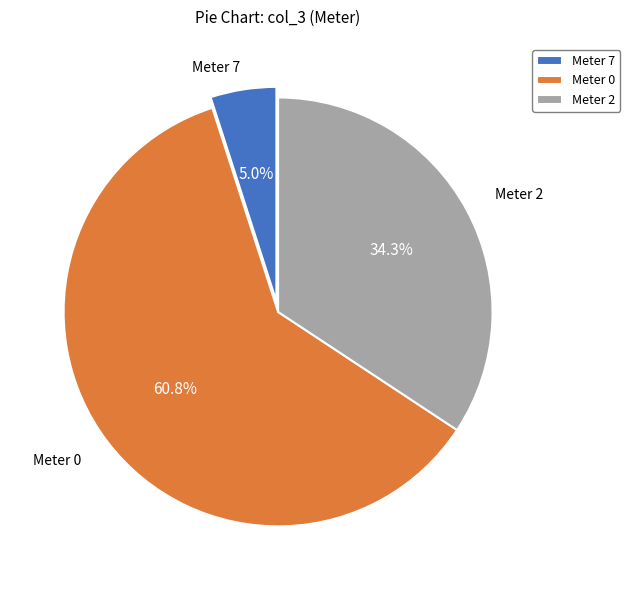

Does any single category account for the majority?

Yes